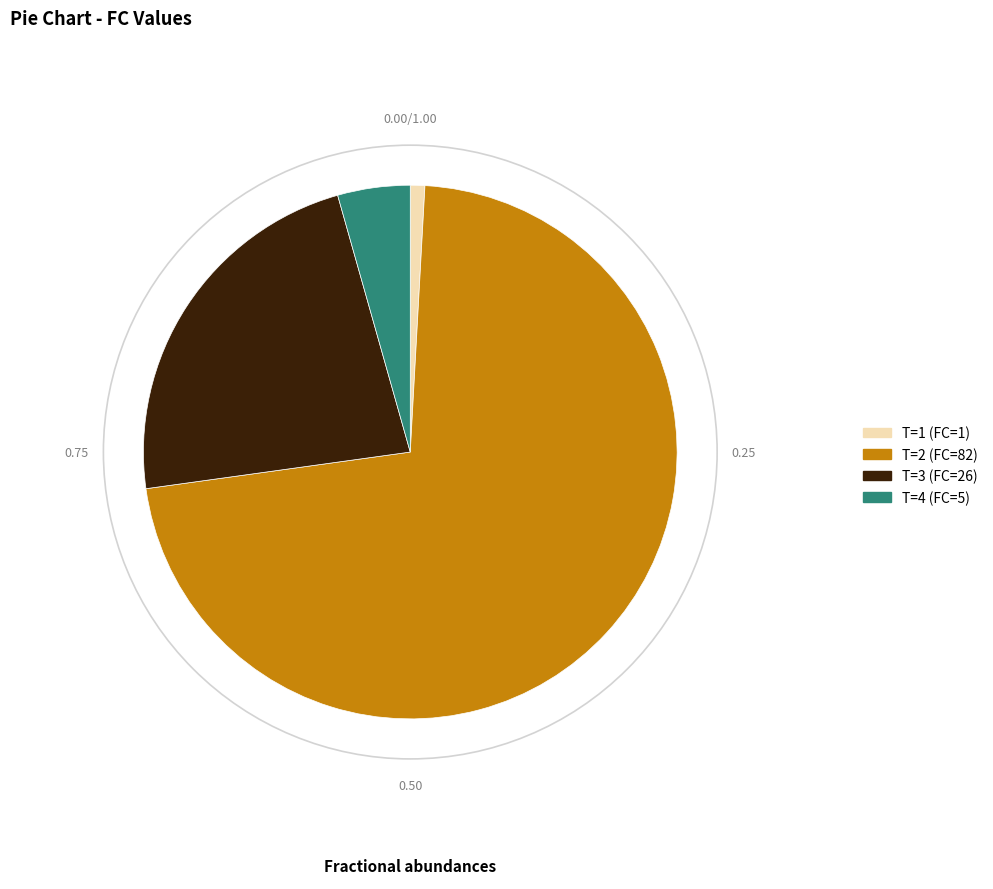

Is there any slice that represents more than half of the pie?

Yes